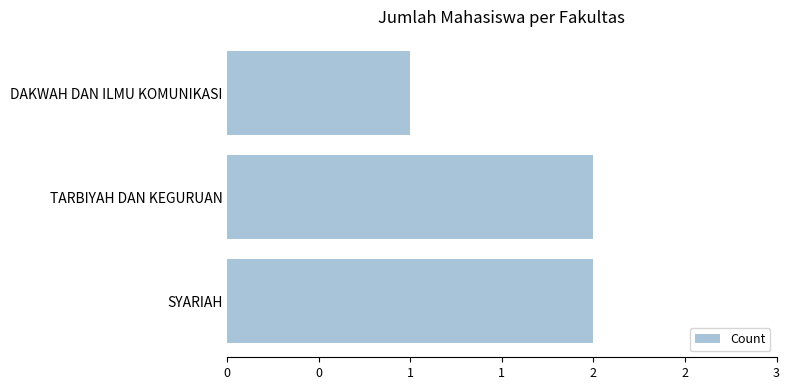

Does the chart contain any negative values?

No